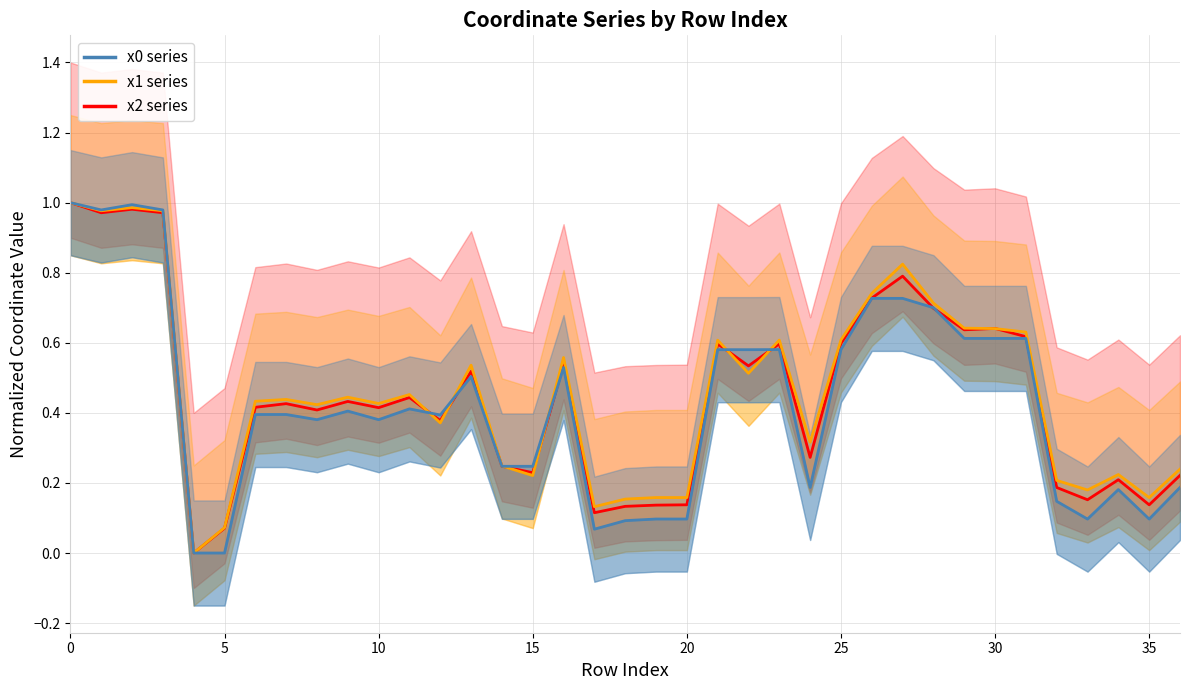

How many times do x1 series and x2 series cross each other?

8